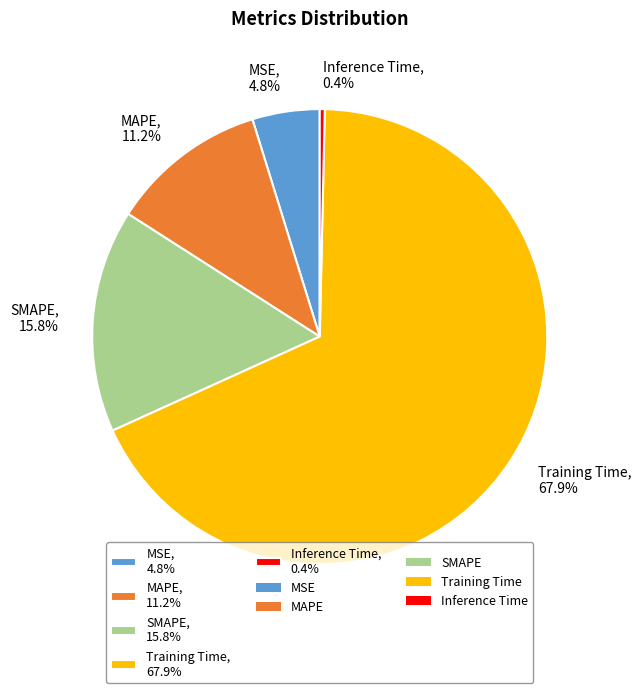

What percentage is the MAPE slice, to the nearest percent?

11%